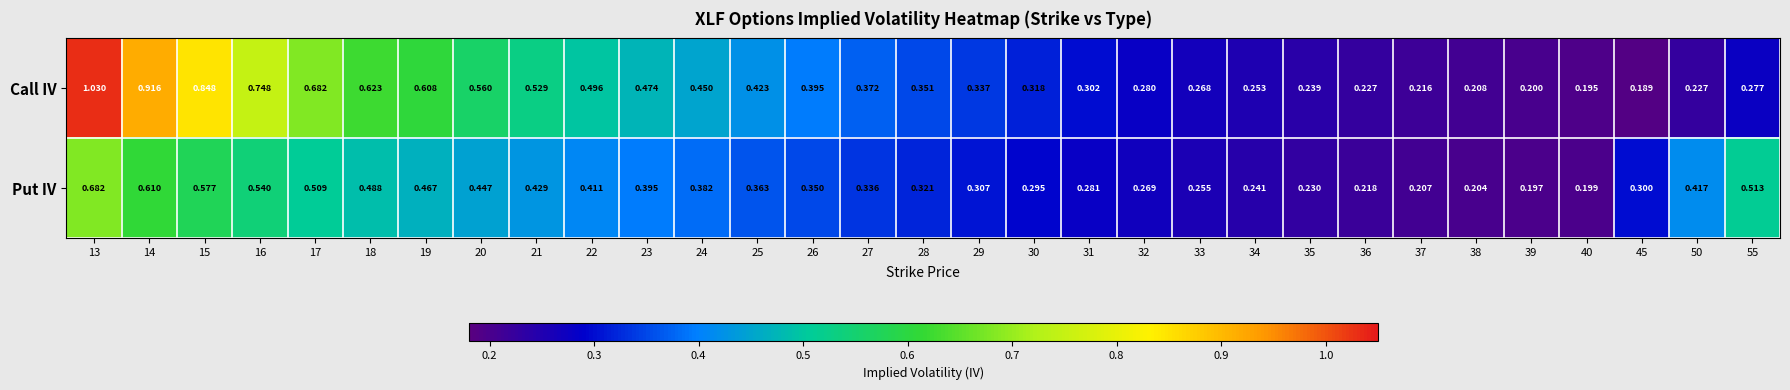

At 31, list the series in order from smallest to largest.

Put IV, Call IV